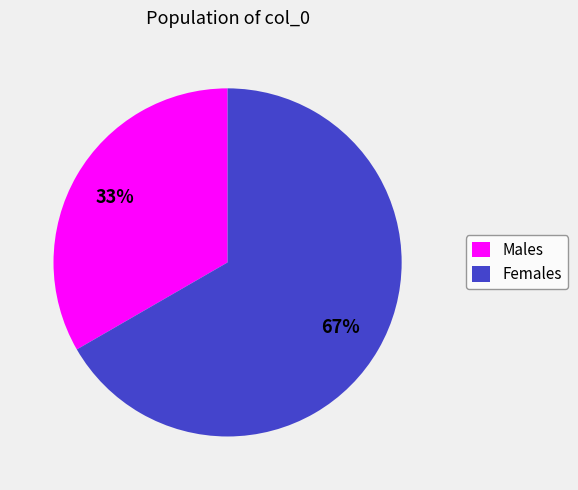

To the nearest percent, what is the combined percentage of Males and Females?

100%